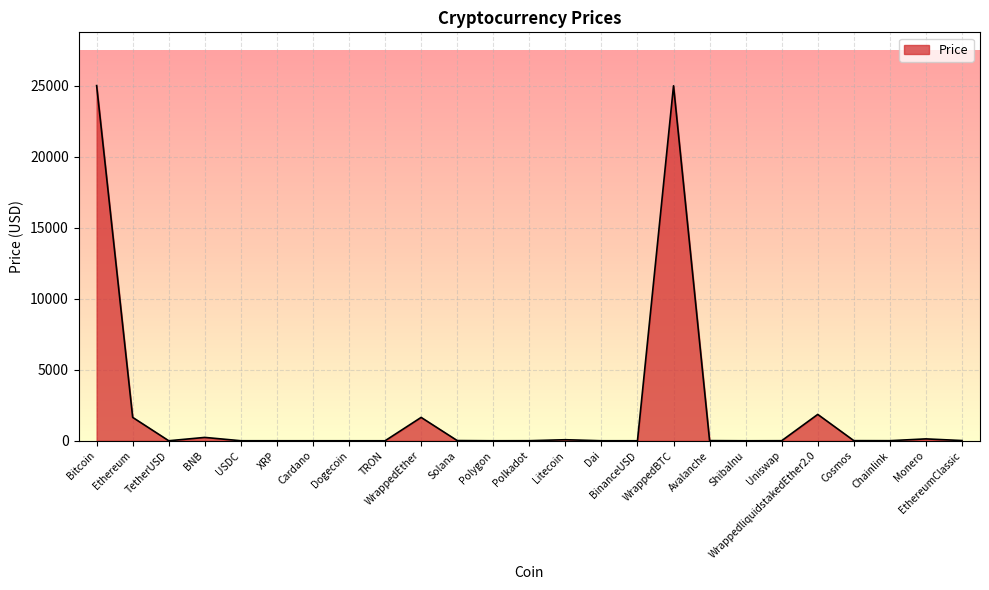

Count the number of data series in this chart.

1